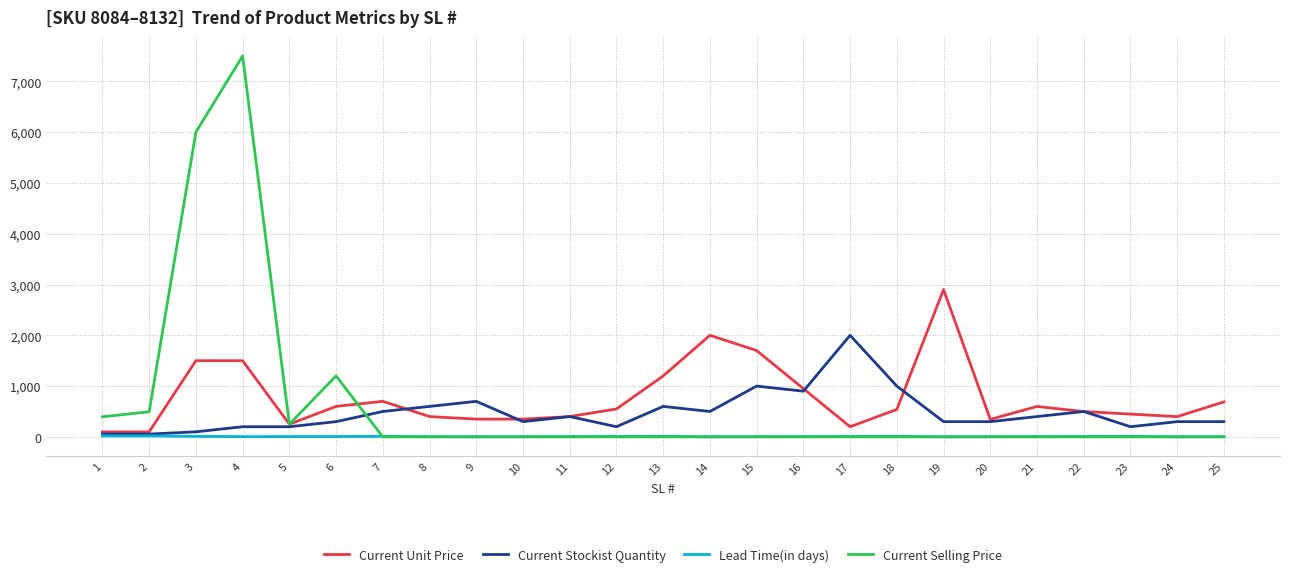

What is the maximum value shown in the chart?

7500